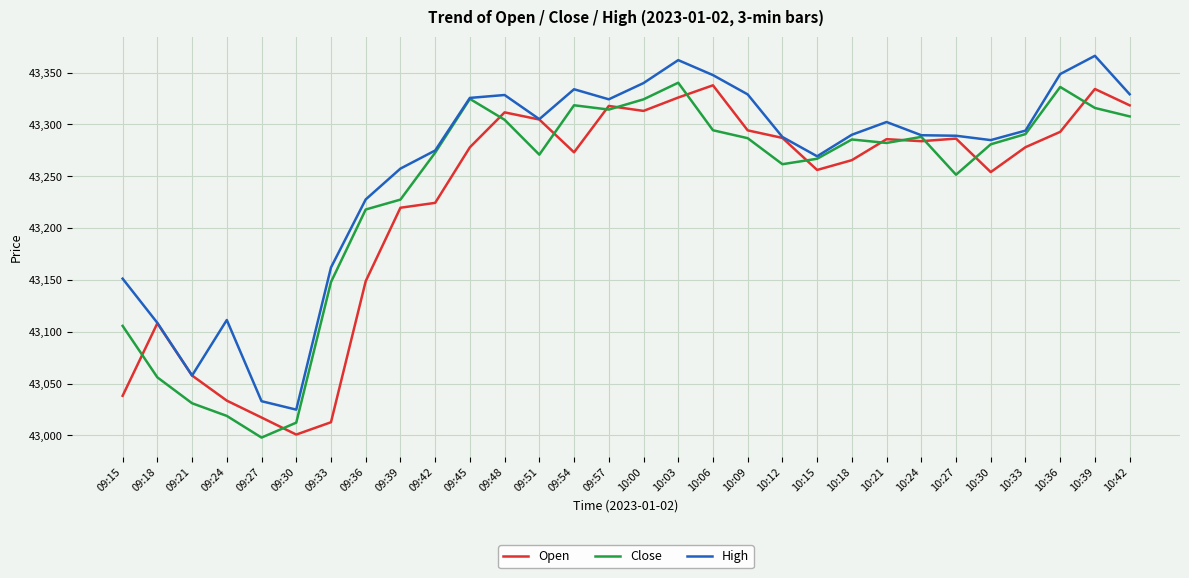

Where is the first local maximum for High?

09:24